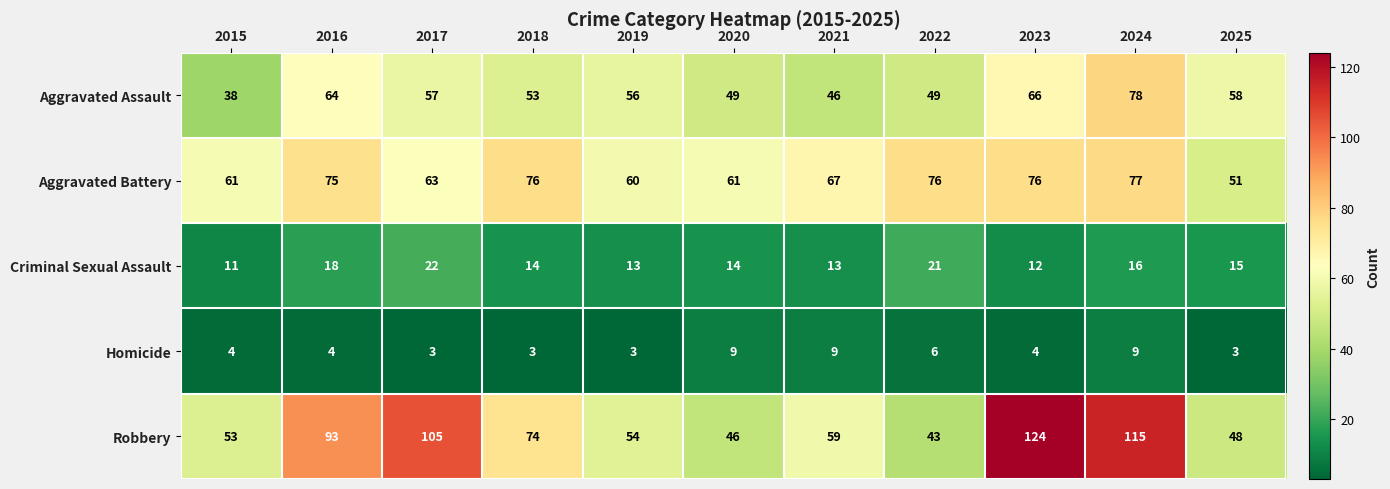

Is the value of Criminal Sexual Assault at 2022 greater than the value of Aggravated Battery at 2020?

No